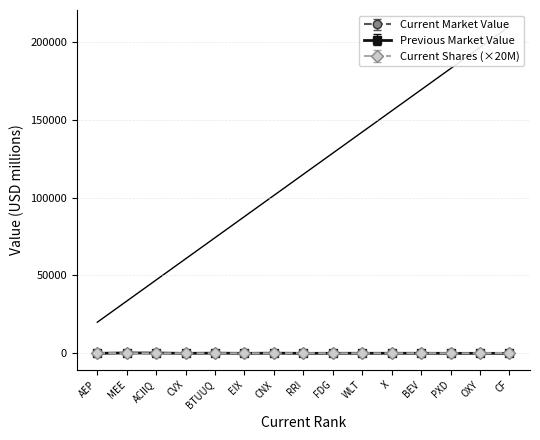

Read the Previous Market Value value at CNX.

114.3